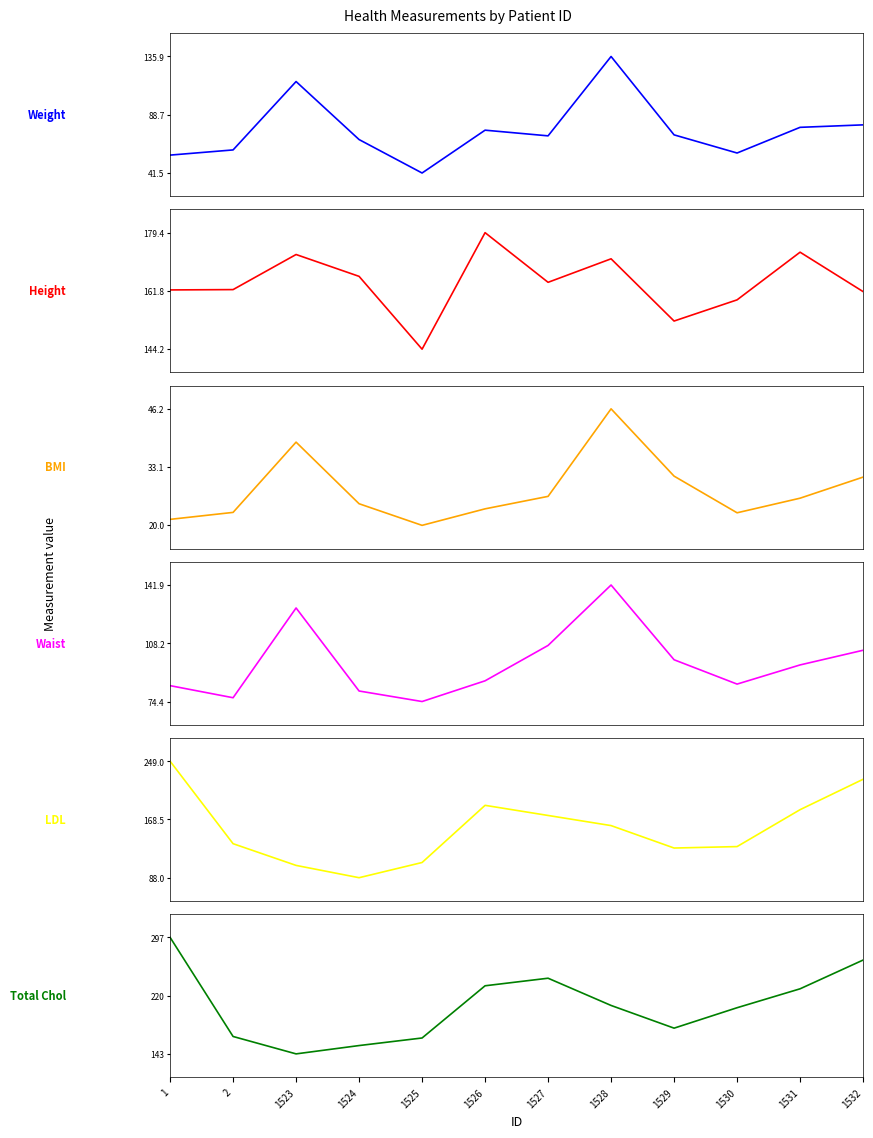

At which category does the chart reach its minimum across all series?

1525